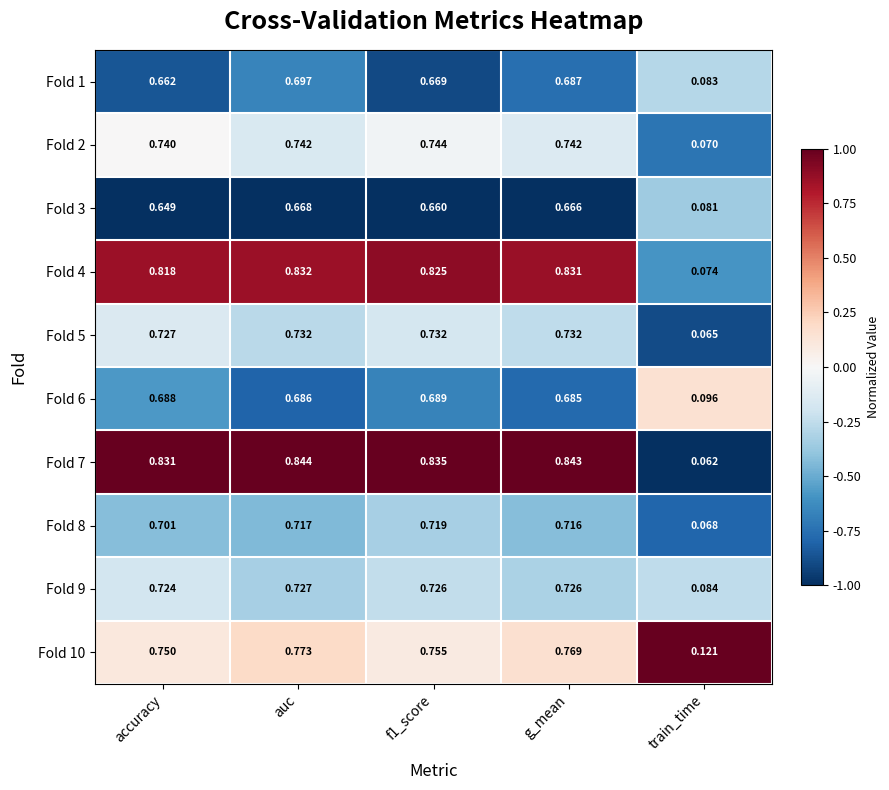

What is the spread (max minus min) of values at accuracy?

0.2